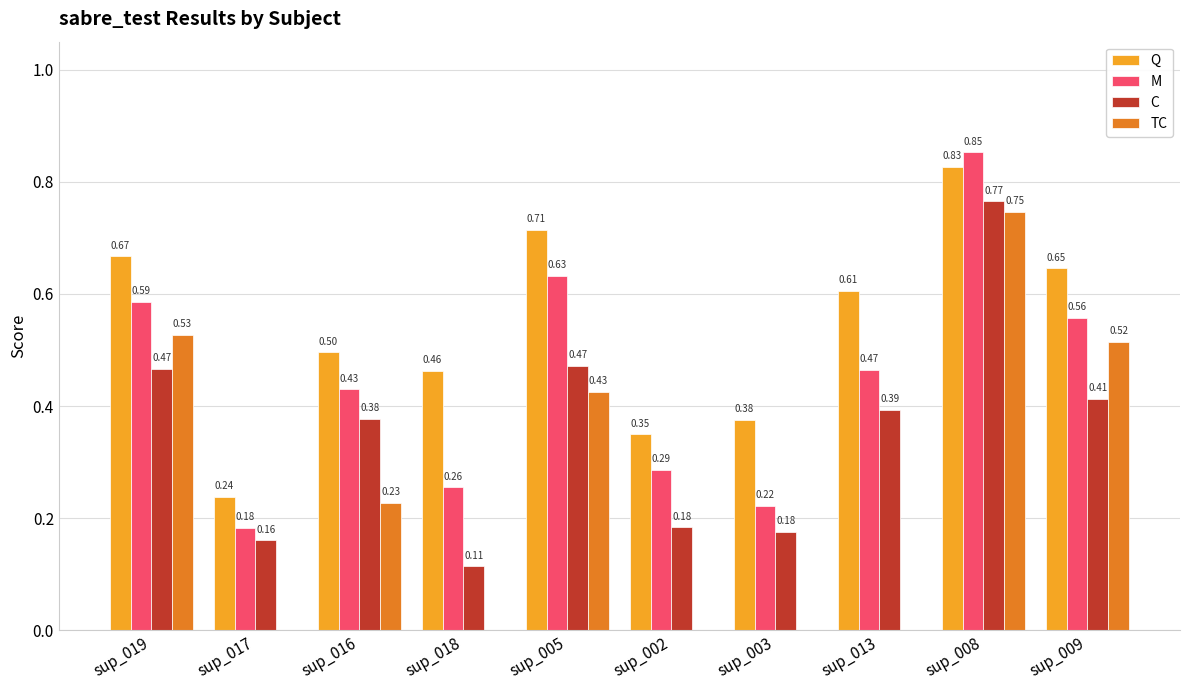

Between sup_005 and sup_003, which series saw the biggest shift?

TC